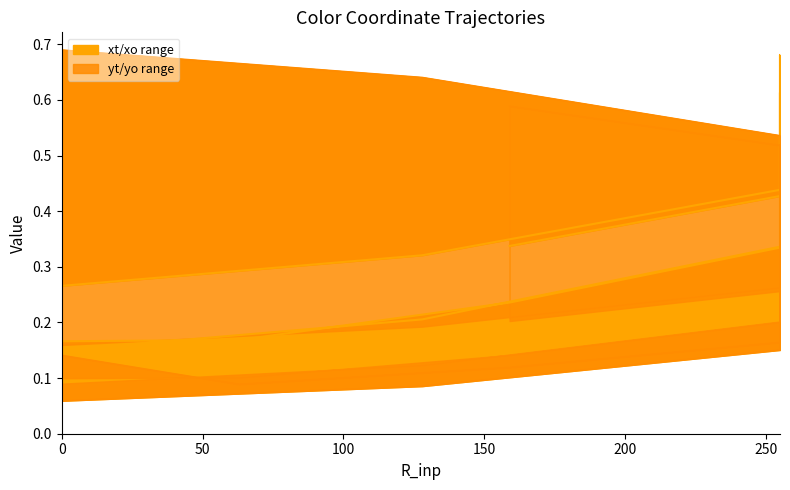

Read the xt value at 159.

0.3